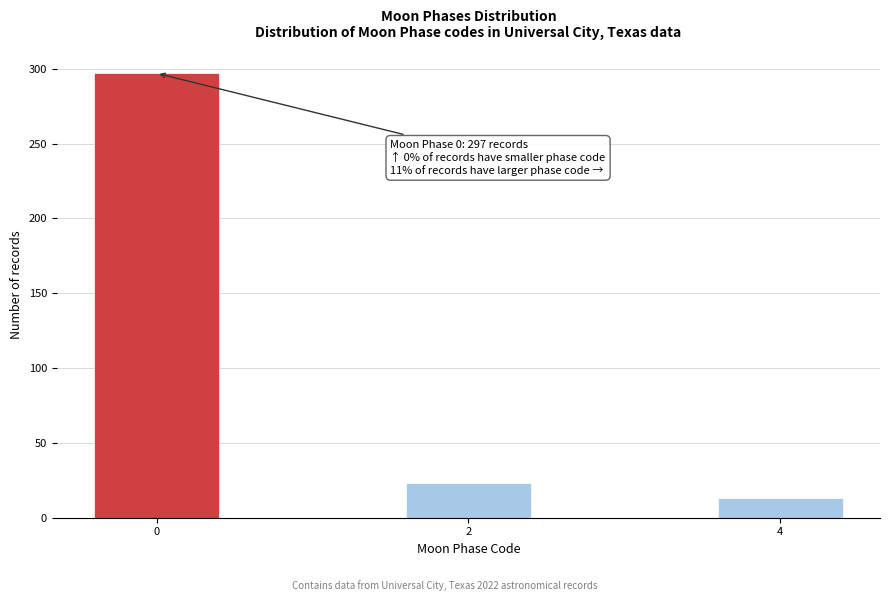

Reading right to left, transcribe all the data shown in this chart.

13	23	297